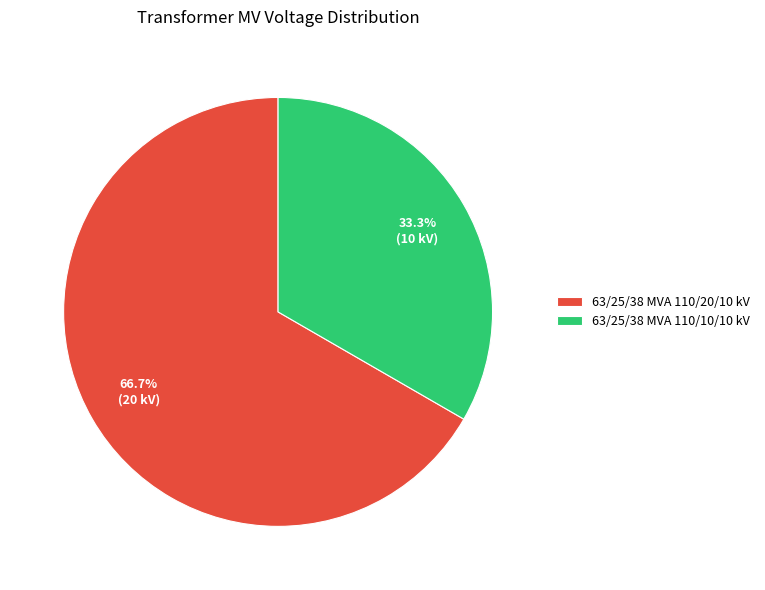

Between 63/25/38 MVA 110/10/10 kV and 63/25/38 MVA 110/20/10 kV, which is larger?

63/25/38 MVA 110/20/10 kV